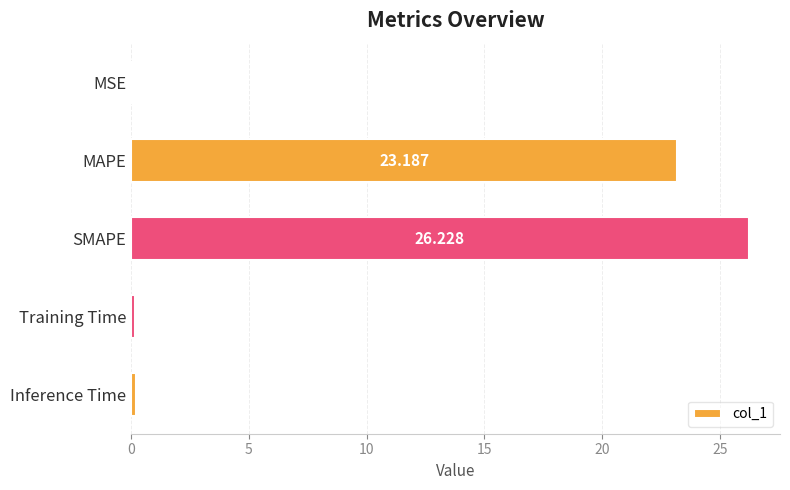

At which category does the chart reach its peak across all series?

SMAPE